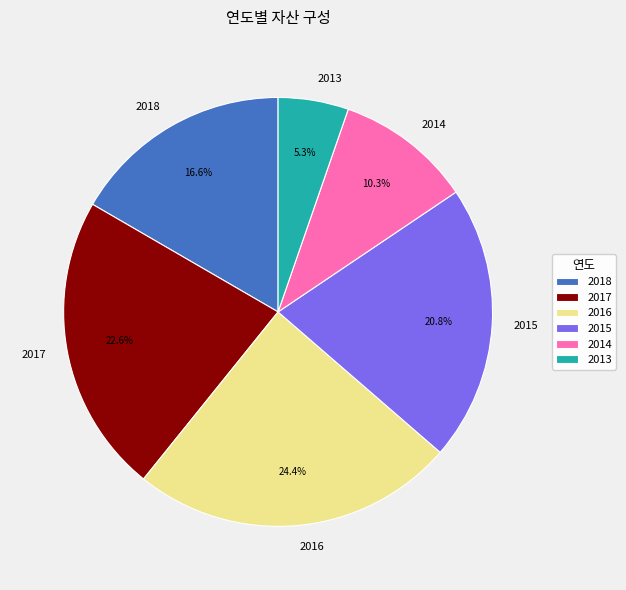

Combined, do 2014 and 2016 account for over 50%?

No